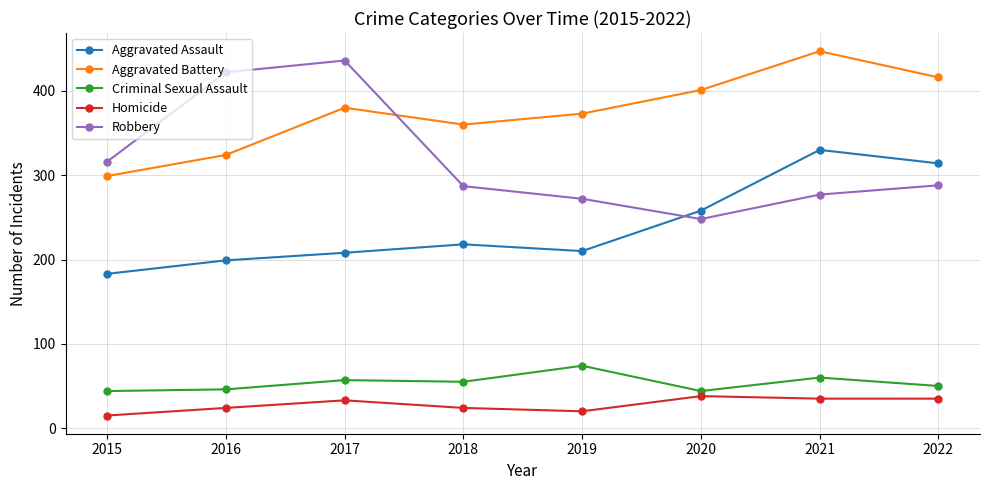

What are all the series names shown in the legend?

Aggravated Assault, Aggravated Battery, Criminal Sexual Assault, Homicide, Robbery